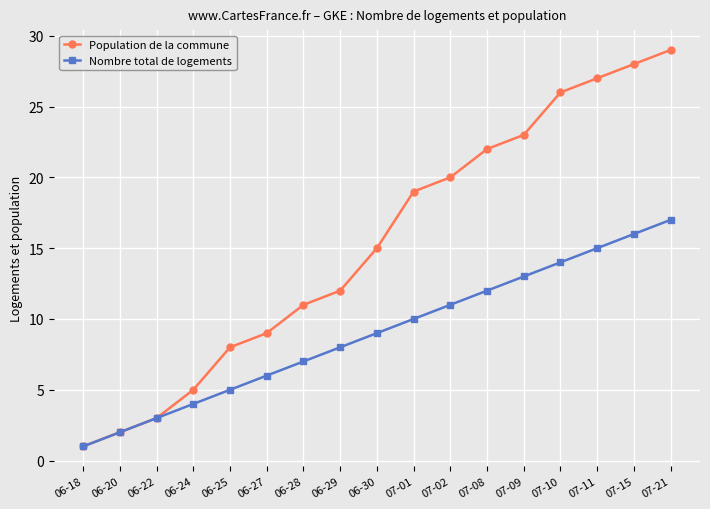

What is the sum of all Nombre total de logements values?

153